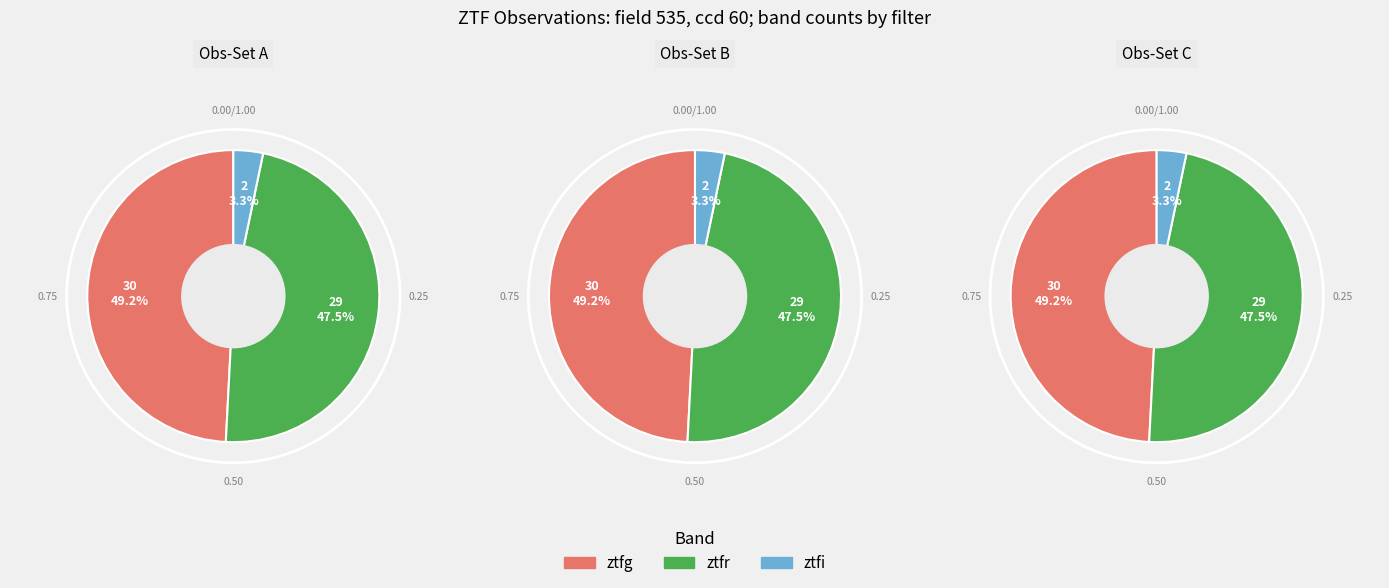

To the nearest percent, what is the average slice percentage?

33%